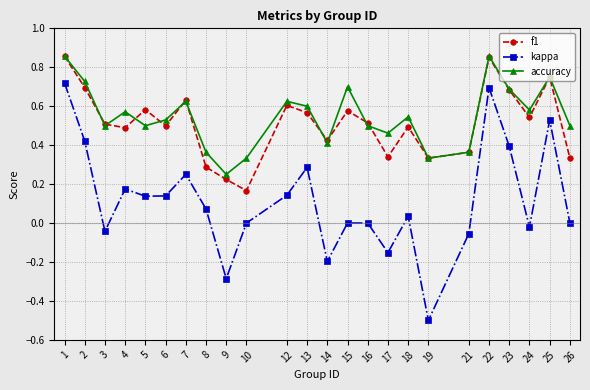

The value of kappa at 18 is 0.0. True or false?

True